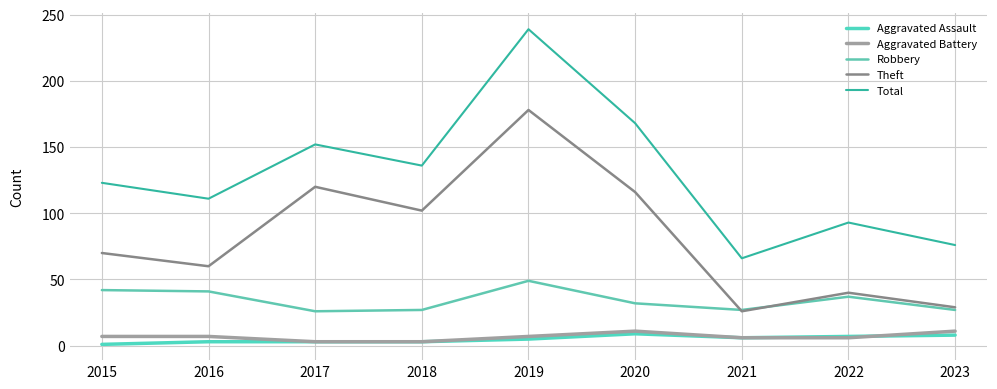

Does the chart display data point markers on the line(s)?

No